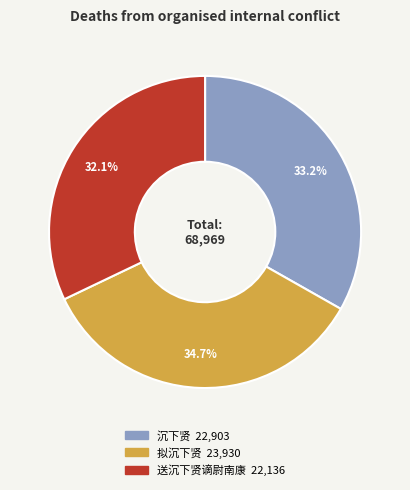

What portion of the pie excludes 送沉下贤谪尉南康?

67.9%